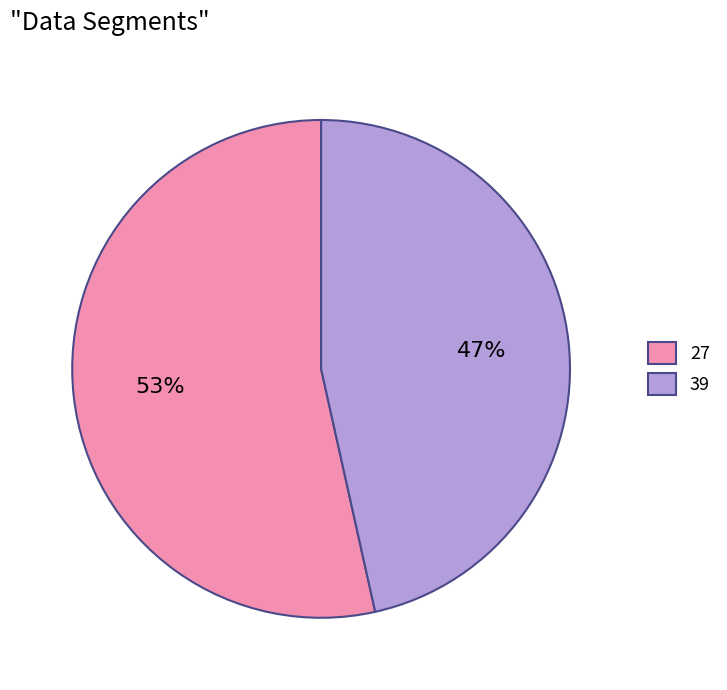

Which has a higher value, 39 or 27?

27